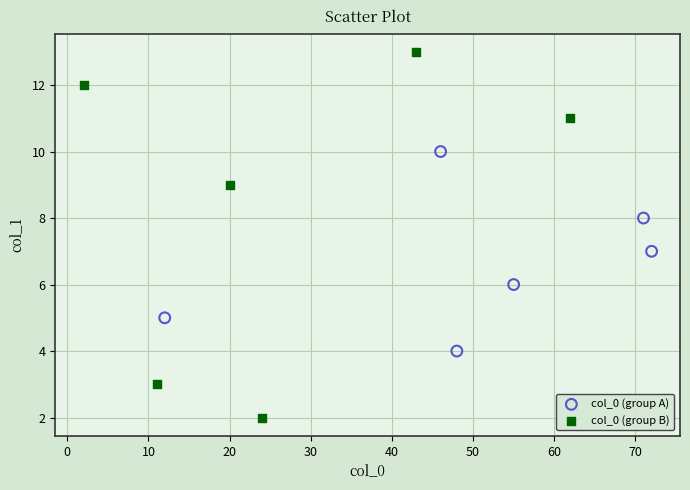

Which series has the largest Y range (max minus min)?

col_0 (group B)